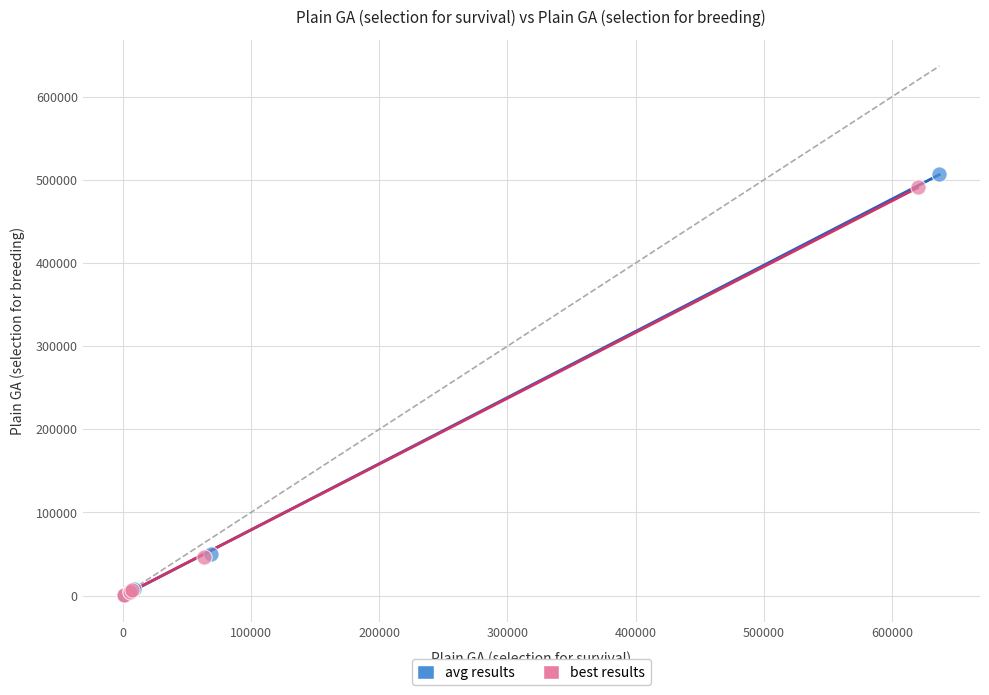

What are all the series names shown in the legend?

avg results, best results